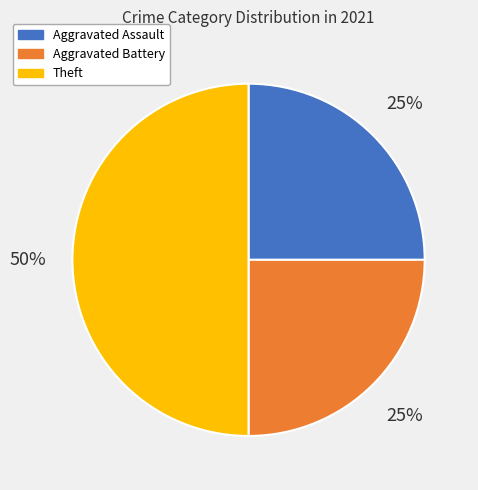

To the nearest percent, what is the difference between the largest and smallest slice percentages?

25%